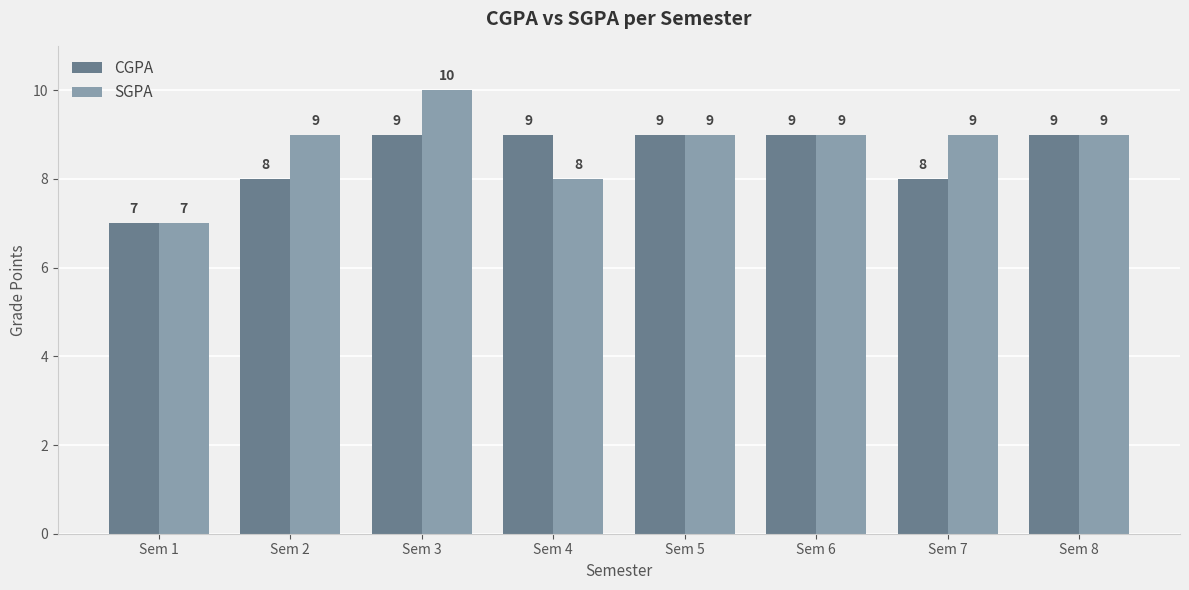

Which series has the widest spread of values?

SGPA